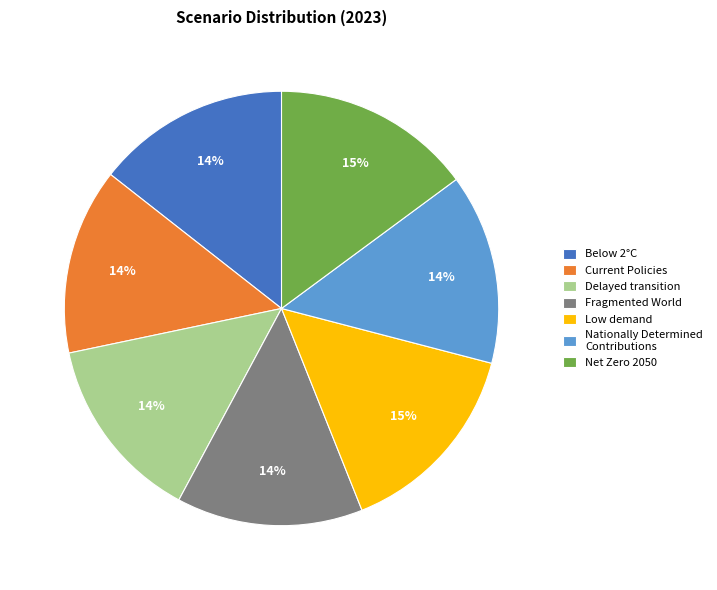

Is the sum of Current Policies and Low demand greater than half?

No